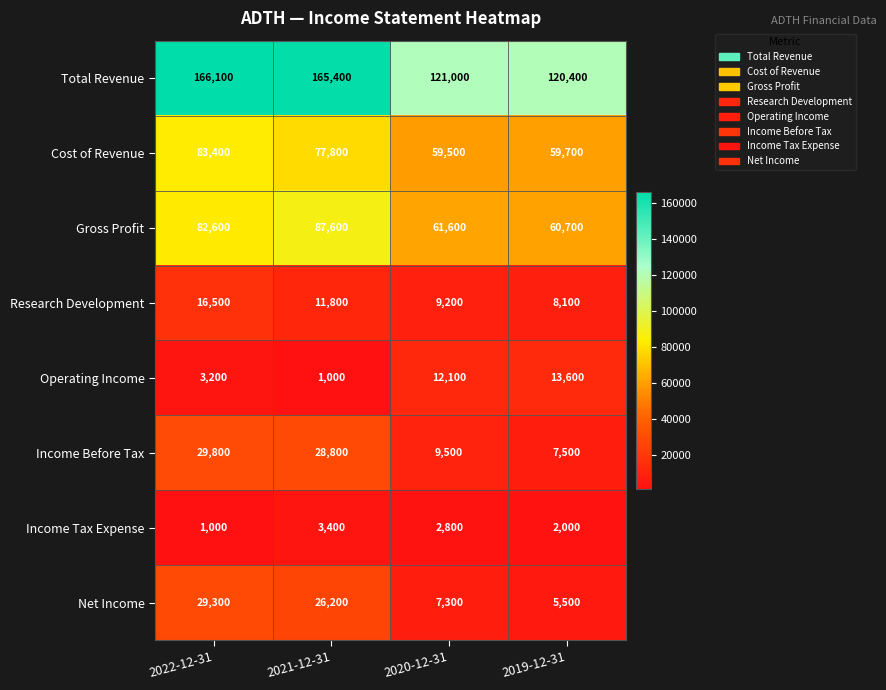

The Cost of Revenue series shows 53932 at 2022-12-31. True or false?

False